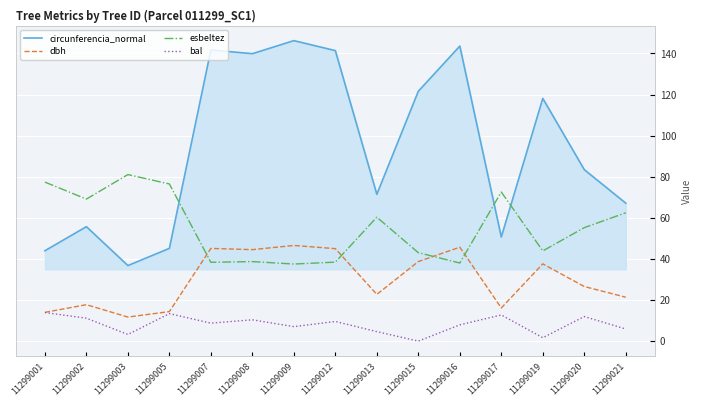

List the series in order of their overall mean, lowest first.

bal, dbh, esbeltez, circunferencia_normal